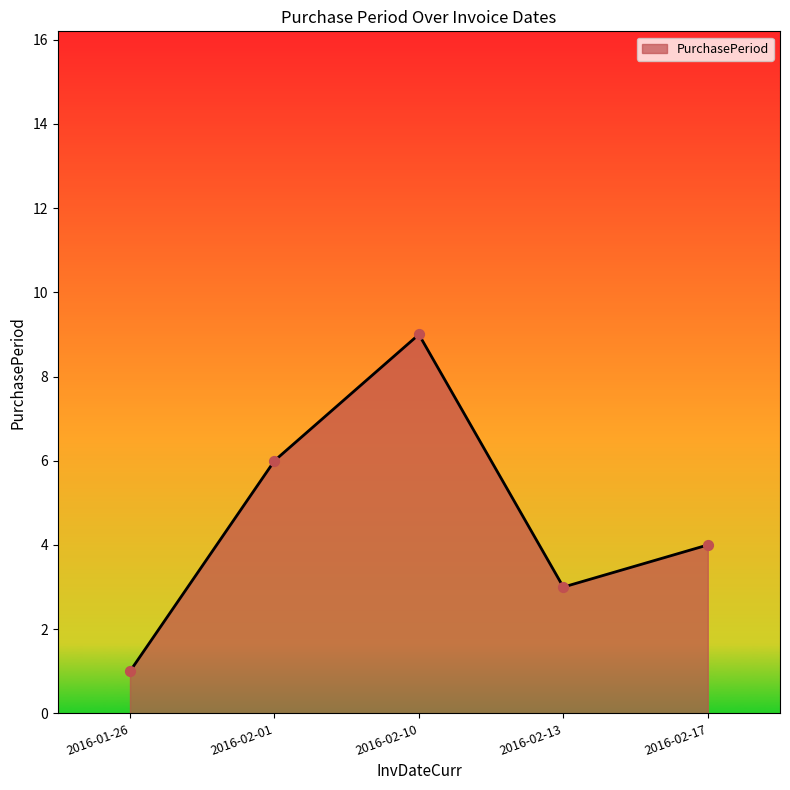

Approximately how many times larger is the value at 2016-02-10 compared to 2016-02-01?

1.5